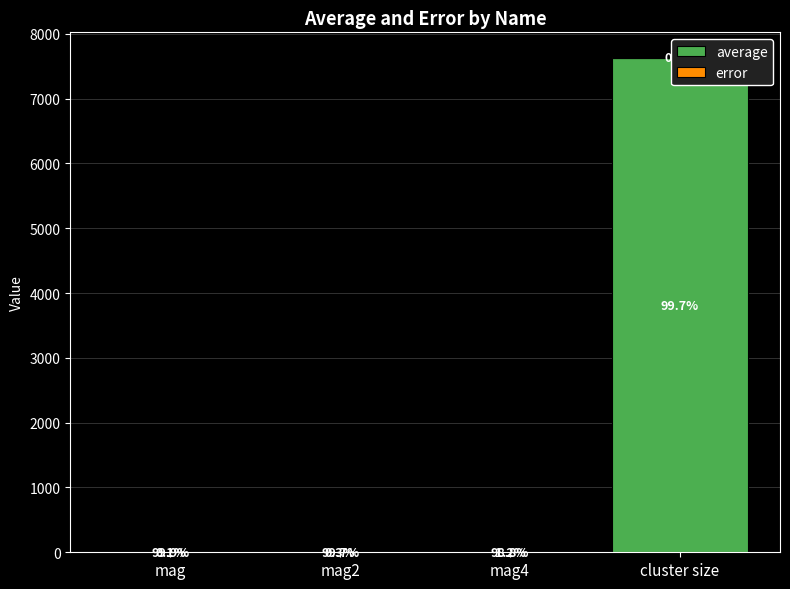

Rank the series at mag from lowest to highest value.

error, average